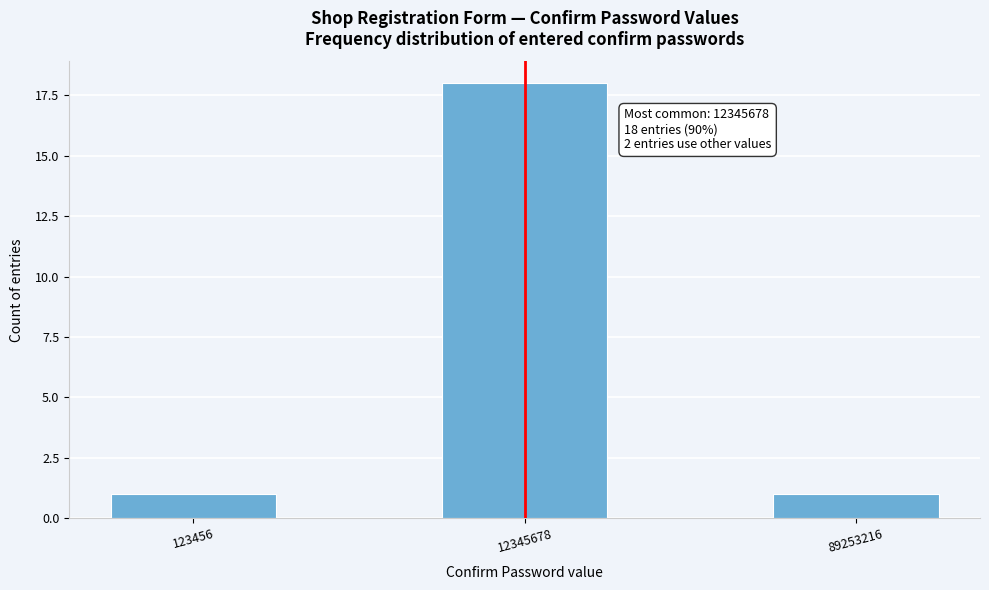

Reading right to left, list all the values displayed in this chart.

1	18	1